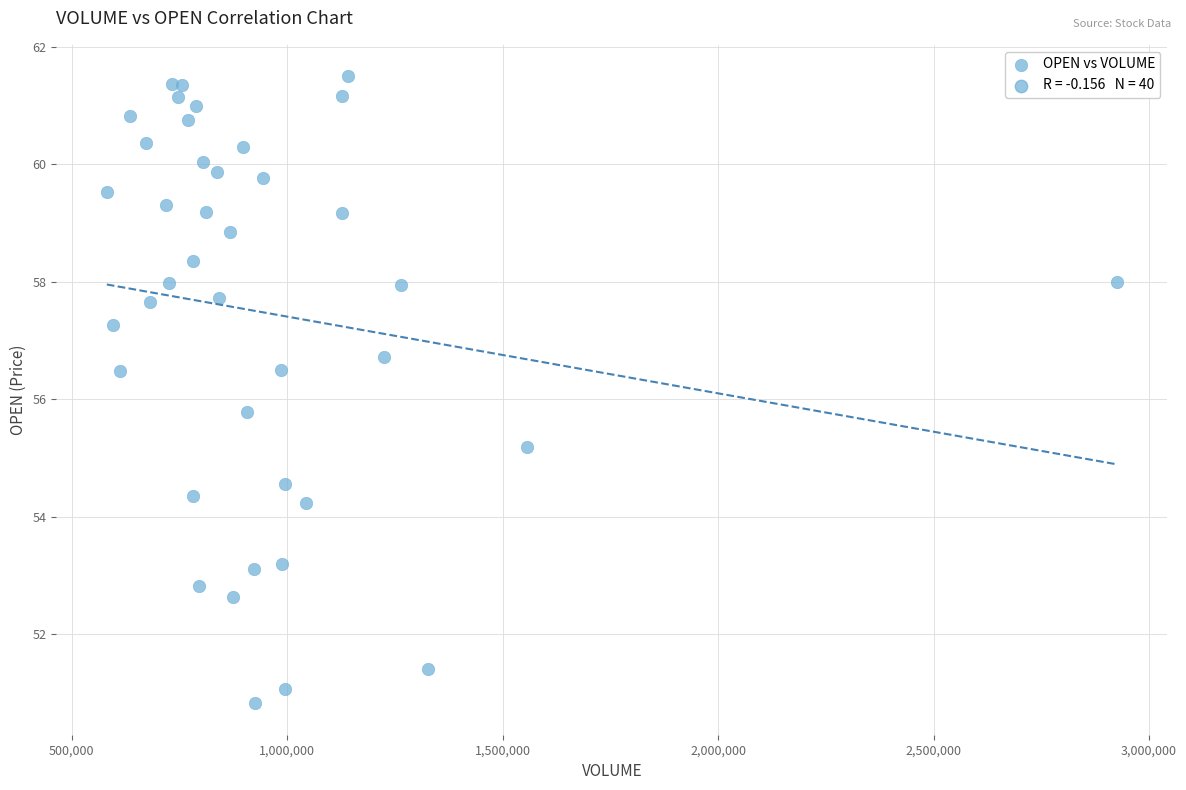

What Y value in the scatter plot is closest to 56?

55.8